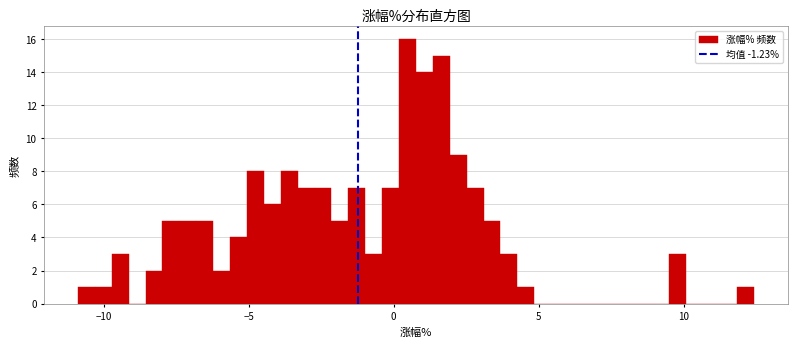

Around what value on the x-axis is the tallest bar? Give the approximate position of its centre, as read against the axis.

0.5